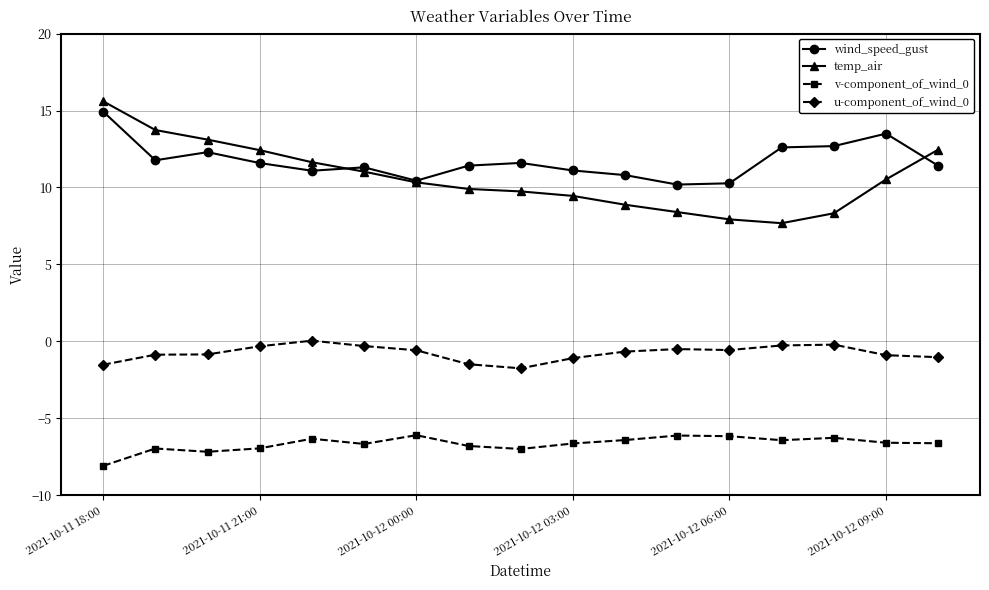

Which series has the widest spread of values?

temp_air